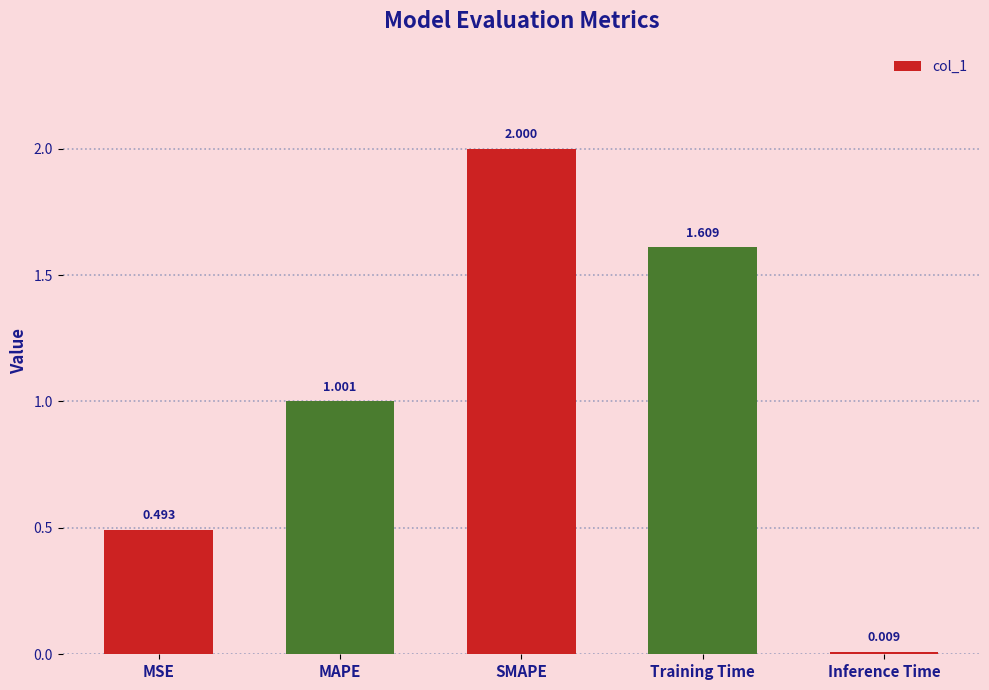

What is the label of the 5th bar from the left?

Inference Time